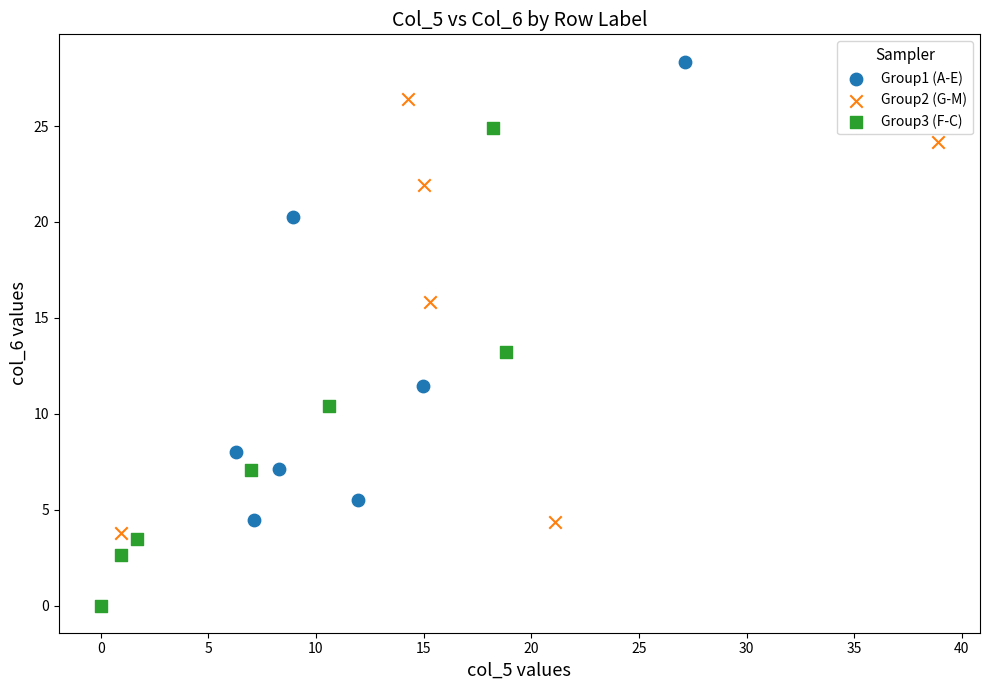

What are all the series names shown in the legend?

Group1 (A-E), Group2 (G-M), Group3 (F-C)